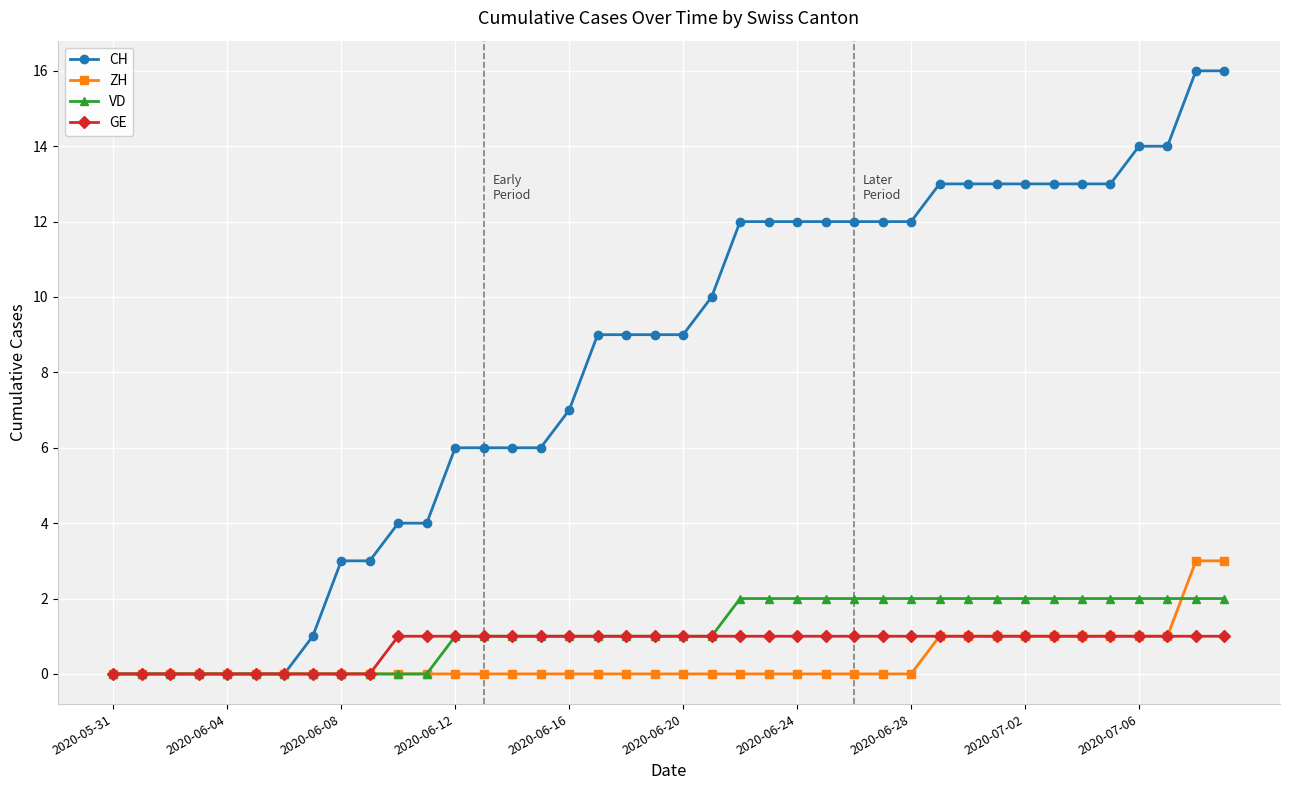

What is the value of the VD point at the 17th from the left?

1